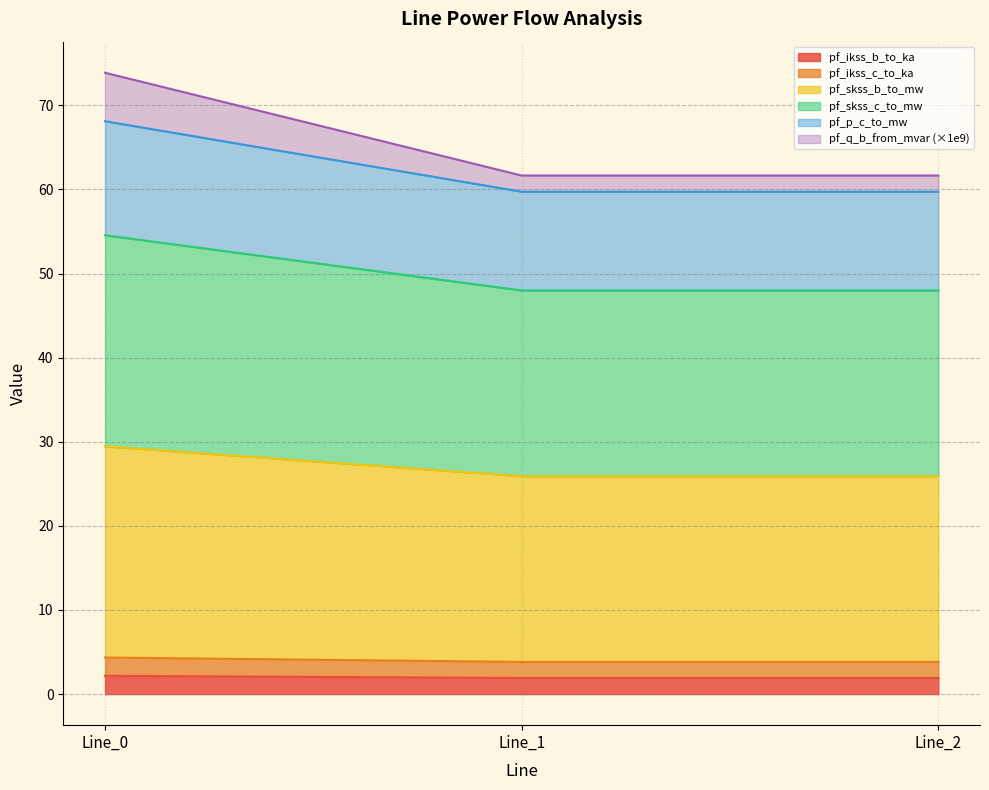

How many categories are shown in the chart?

3